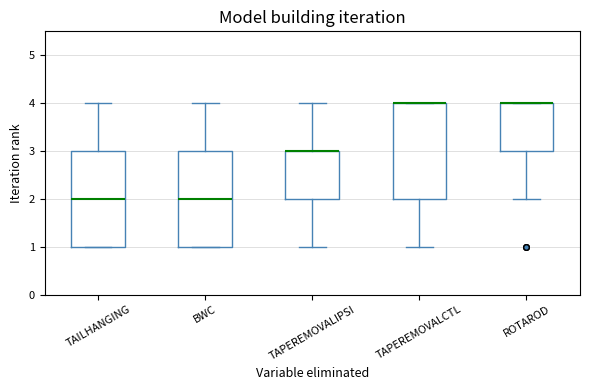

Reading left to right, read every box against the y-axis: the position of its median line, the range the box covers, and the ends of its whiskers. The values are not printed on the chart, so give them approximately, as read against the axis.

TAILHANGING: median 2, box 1 to 3, whiskers 1 to 4
BWC: median 2, box 1 to 3, whiskers 1 to 4
TAPEREMOVALIPSI: median 3 (drawn on the box's upper edge), box 2 to 3, whiskers 1 to 4
TAPEREMOVALCTL: median 4 (drawn on the box's upper edge), box 2 to 4, whiskers 1 to 4
ROTAROD: median 4 (drawn on the box's upper edge), box 3 to 4, whiskers 2 to 4